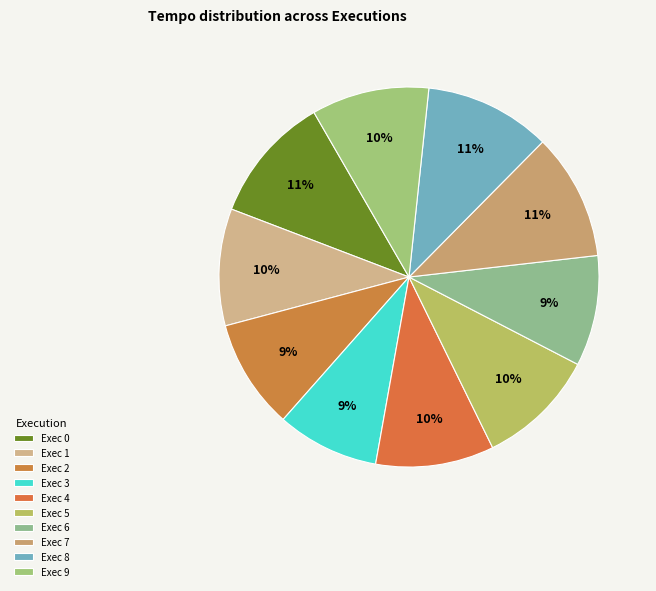

To the nearest percent, what is the difference between the largest and smallest slice percentages?

2%